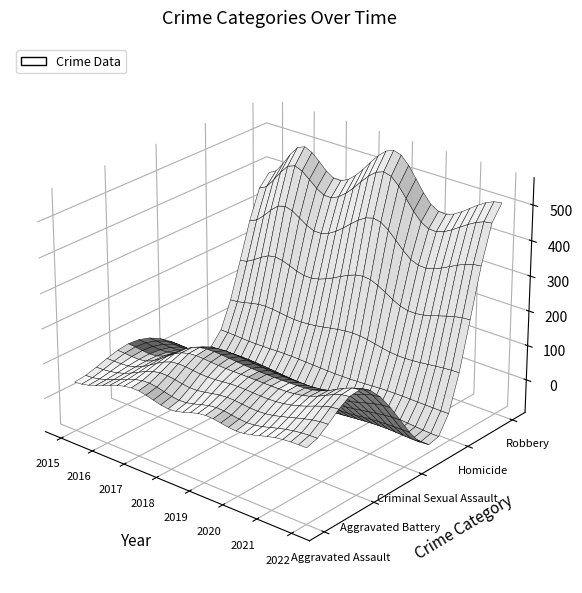

Reading left to right, transcribe all the data shown in this chart.

Aggravated Assault: 45	71	93	74	97	87	109	117
Aggravated Battery: 79	78	139	149	143	143	158	197
Criminal Sexual Assault: 12	8	8	11	8	3	14	21
Homicide: 0	1	1	1	2	3	4	5
Robbery: 386	492	431	490	559	440	459	509